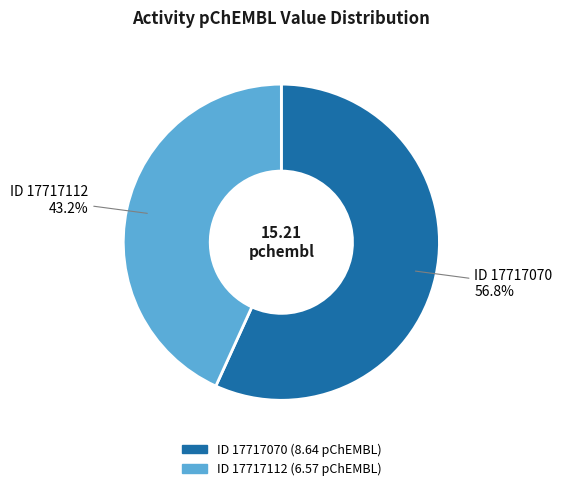

Rank the categories by value from lowest to highest.

ID 17717112, ID 17717070